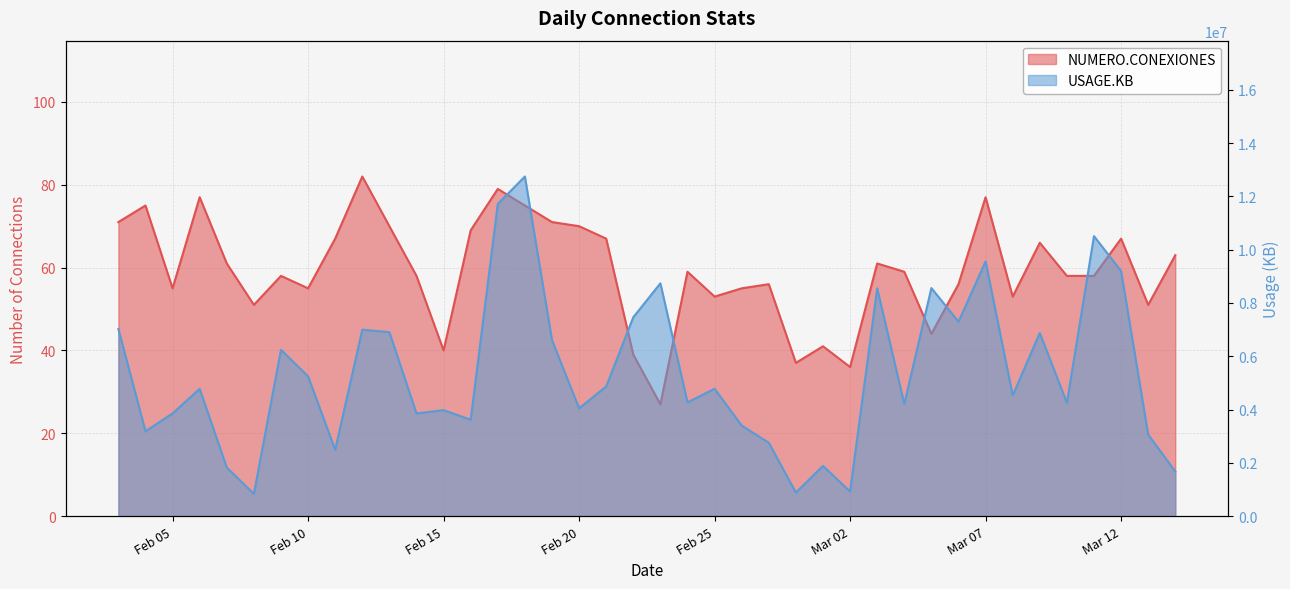

The value of USAGE.KB at 2025-02-09 is 1390335. True or false?

False